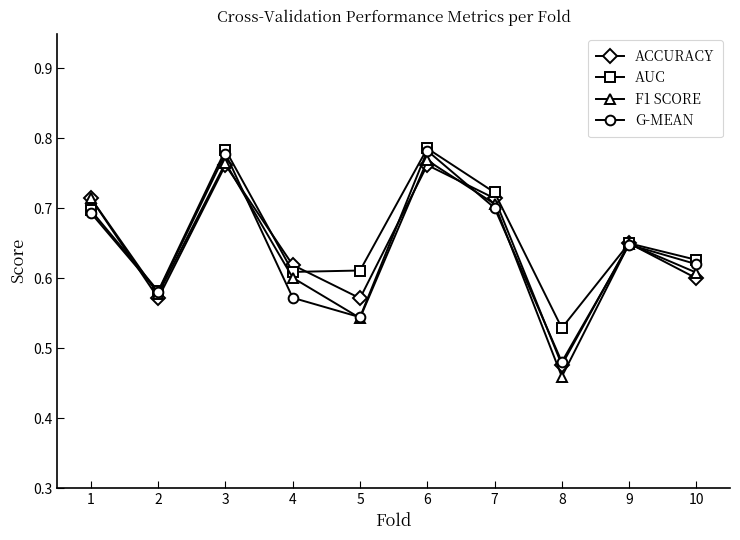

Is it true that AUC equals 1.0 at 2?

False